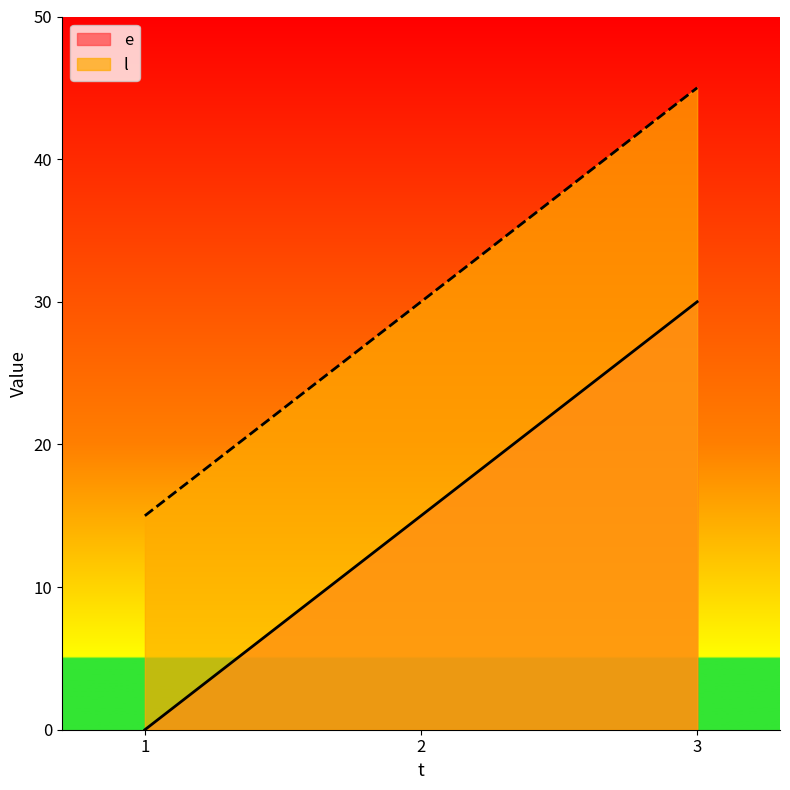

List the series in order of their overall mean, lowest first.

e, l